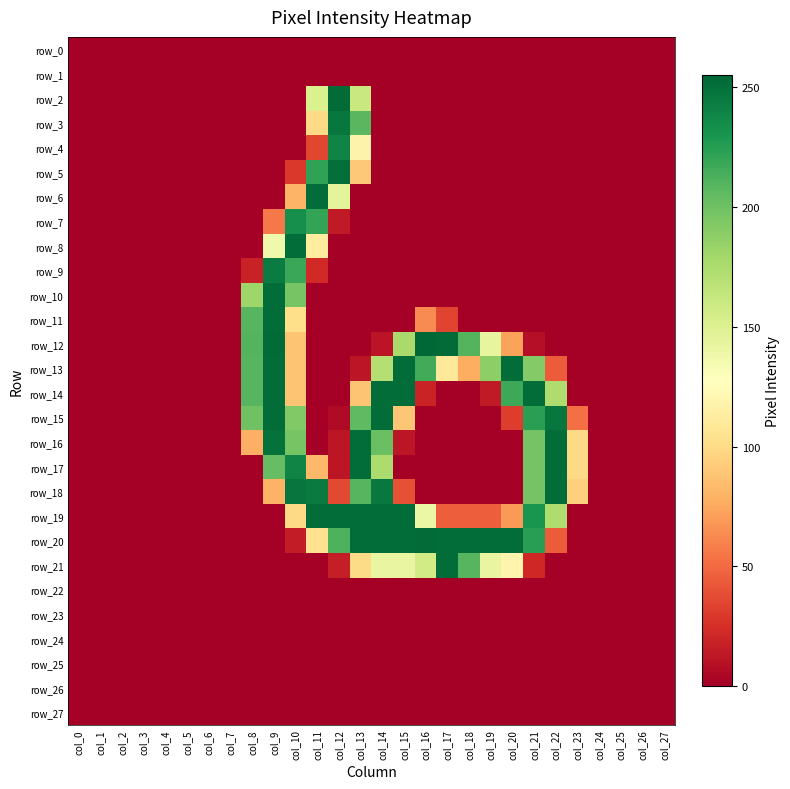

The value of row_20 at col_12 is 212. True or false?

True